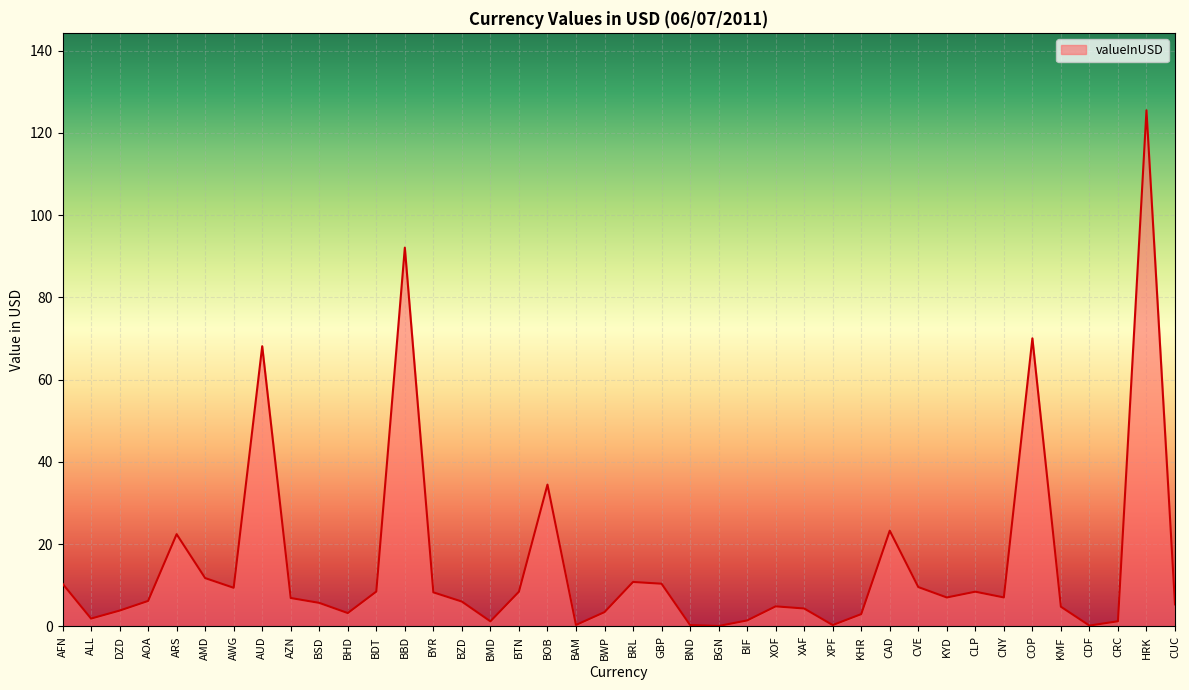

What is the greatest value displayed?

125.5